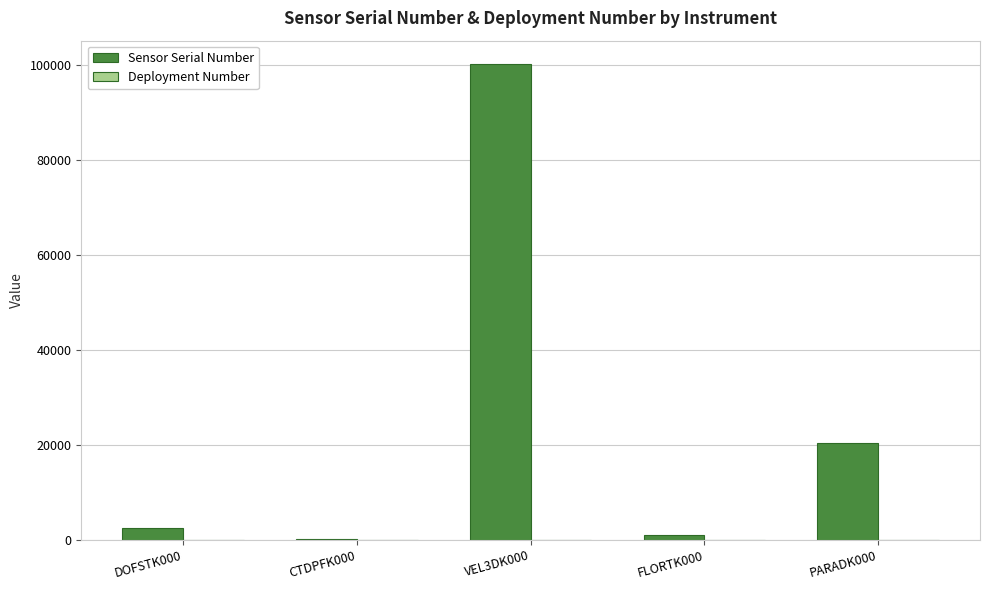

Between CTDPFK000 and VEL3DK000, which series saw the biggest shift?

Sensor Serial Number